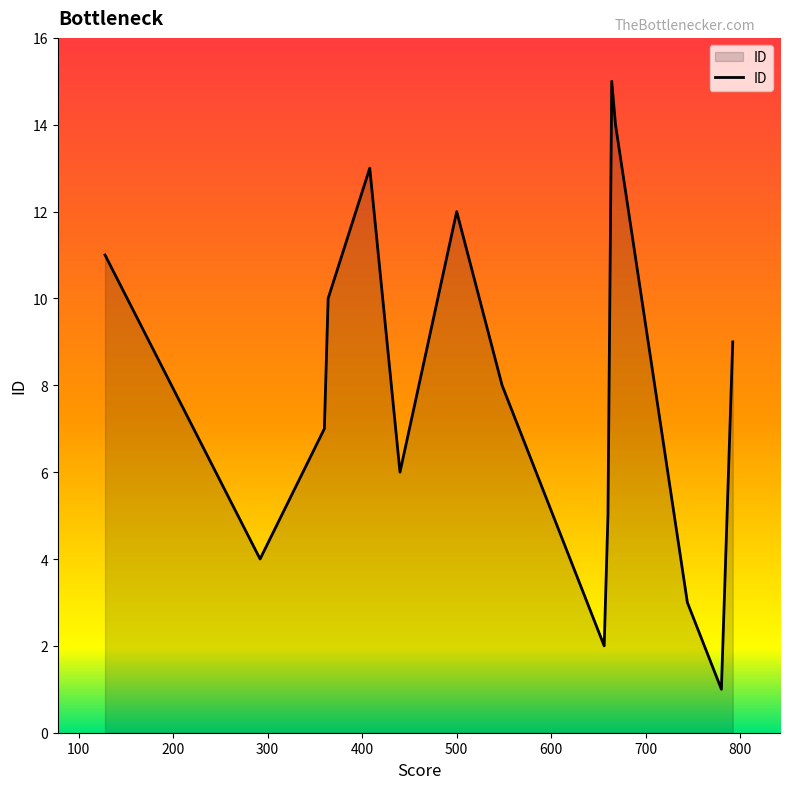

What is the difference between the maximum and minimum values?

14